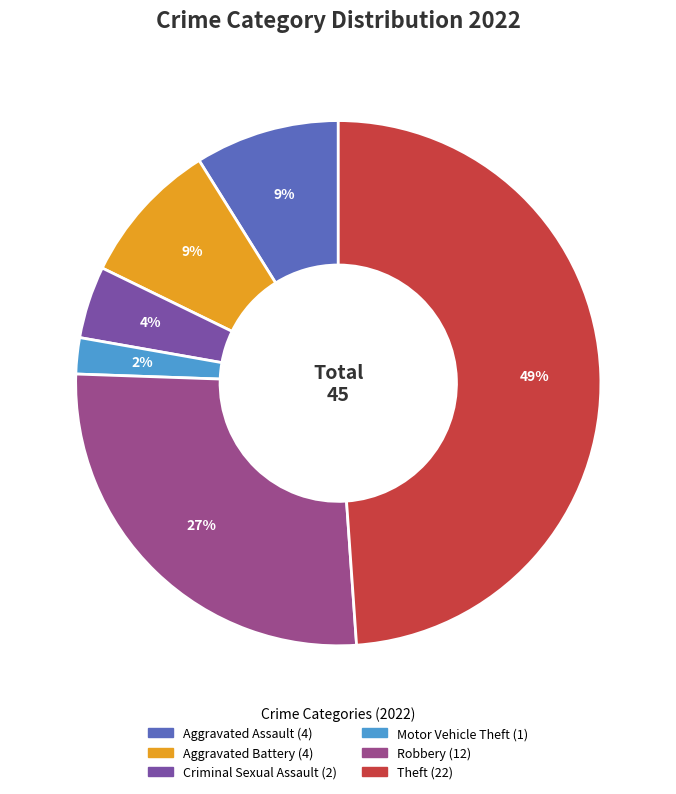

Is there a majority slice in this chart?

No